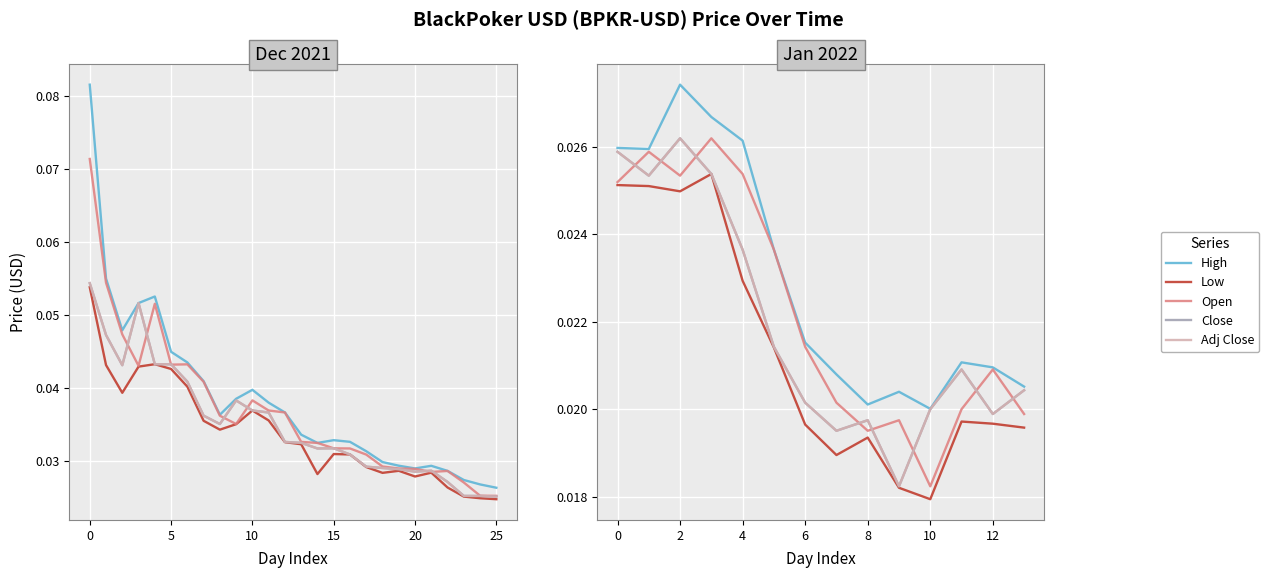

The value of Close at 13 is 0.0. True or false?

False